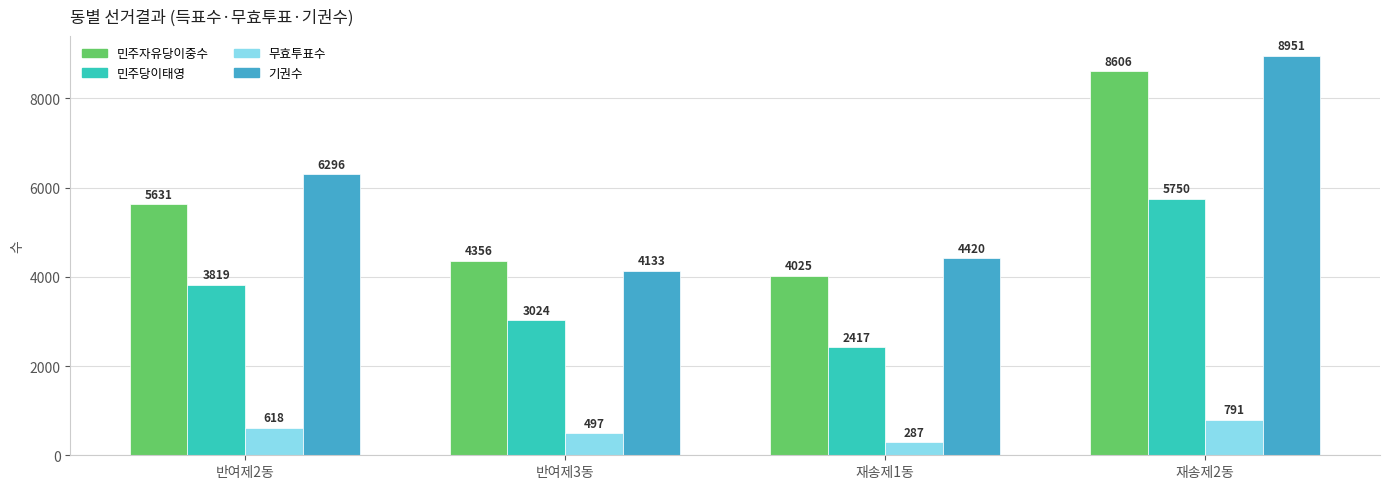

What is the sum of all 기권수 values?

23800